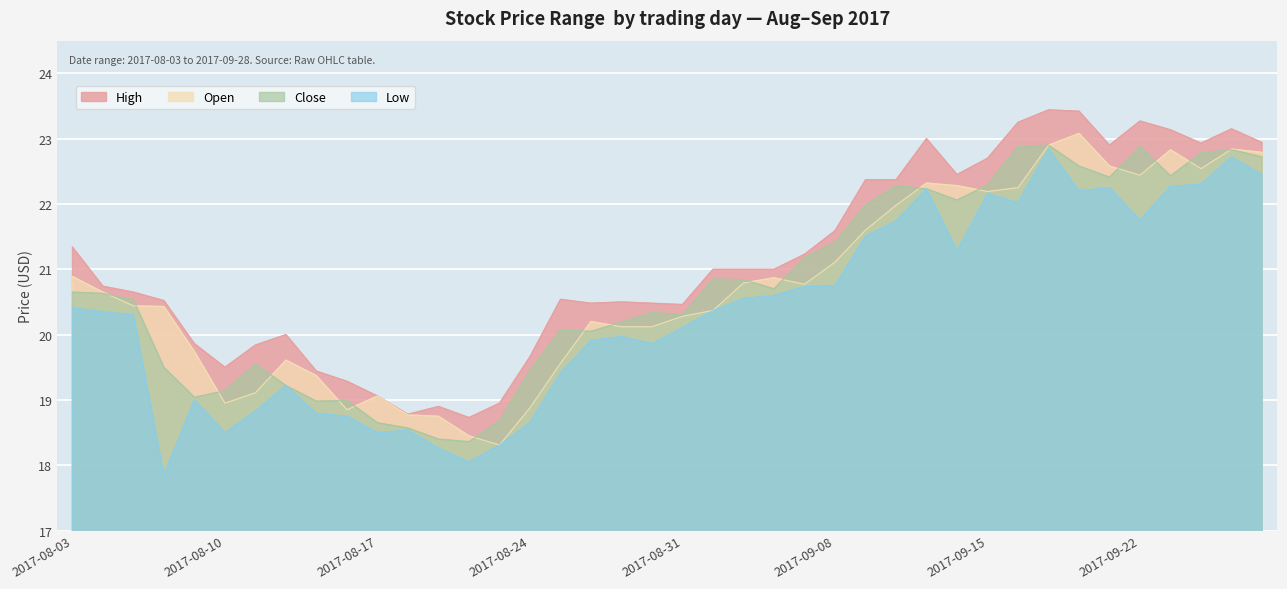

True or false: Close and High intersect in this chart.

False